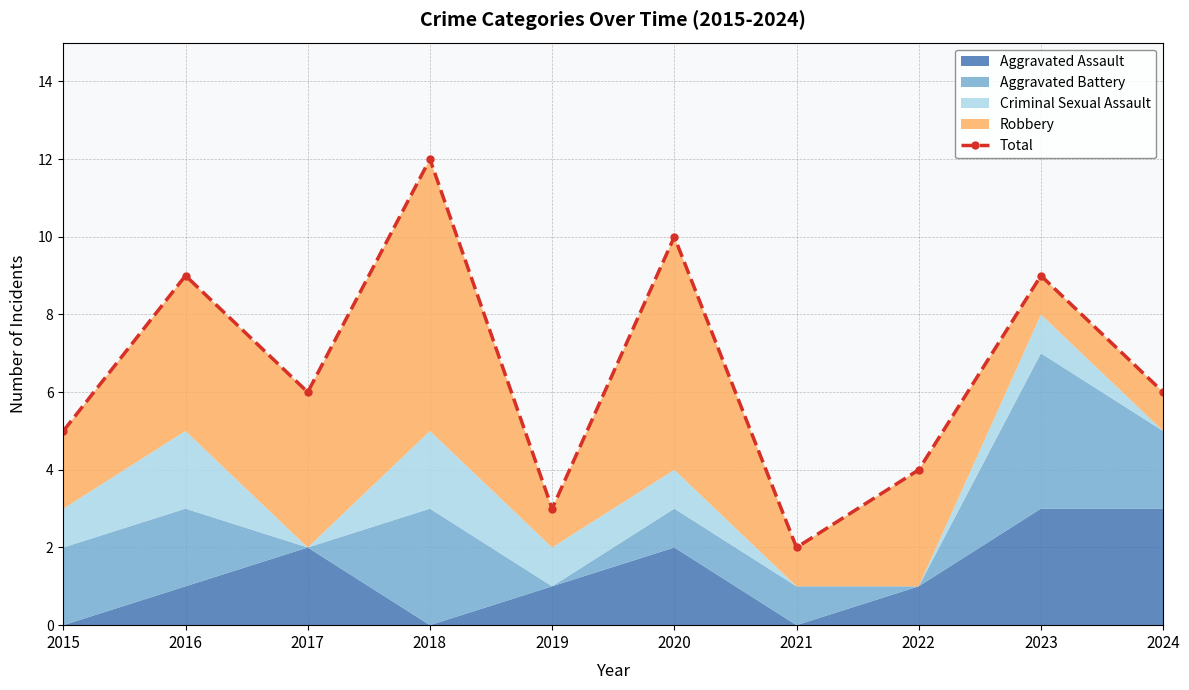

True or false: the data shows 3 at 2015.

False